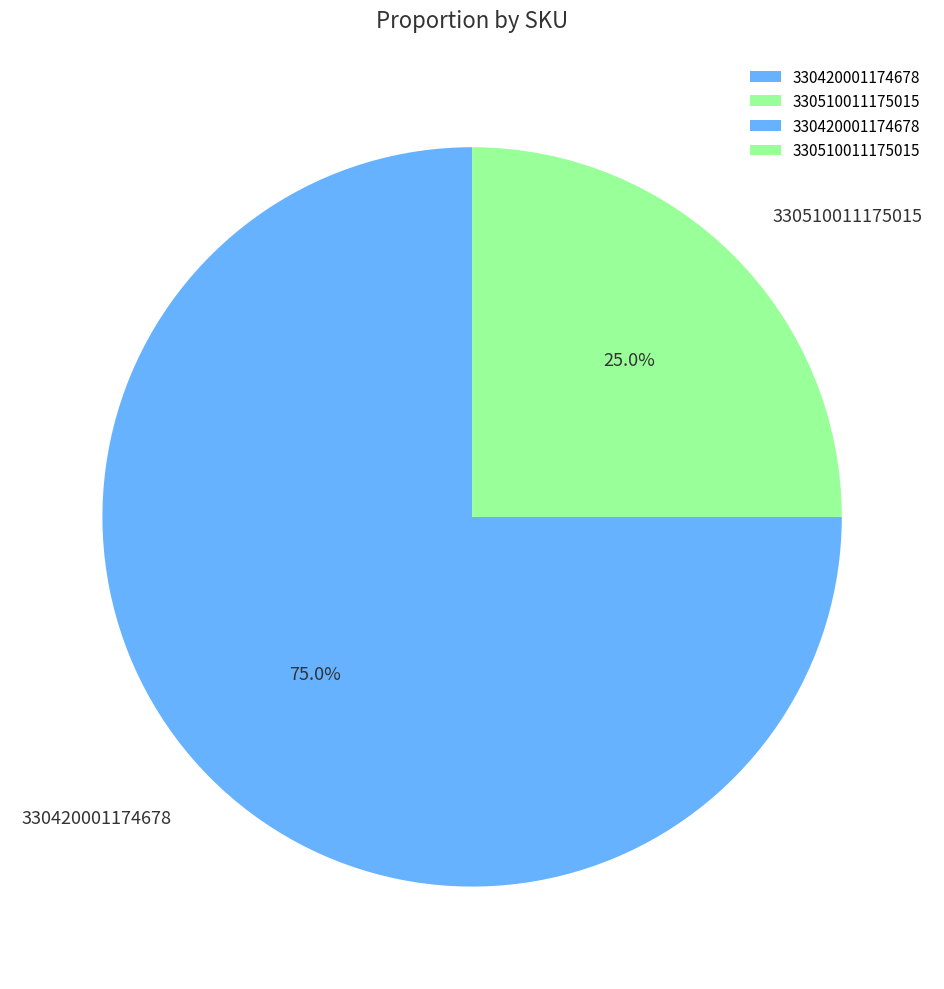

What is the ratio of the value at 330420001174678 to the value at 330510011175015?

3.0